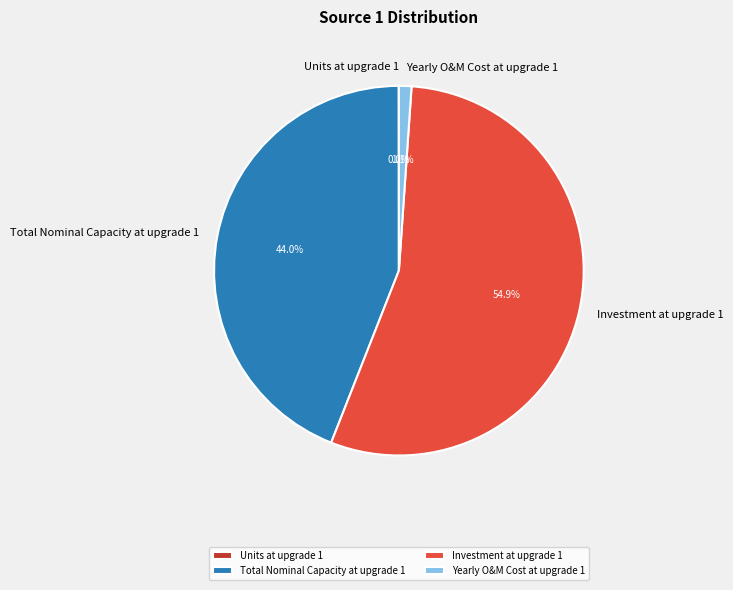

How much of the chart is everything except Investment at upgrade 1?

45.1%